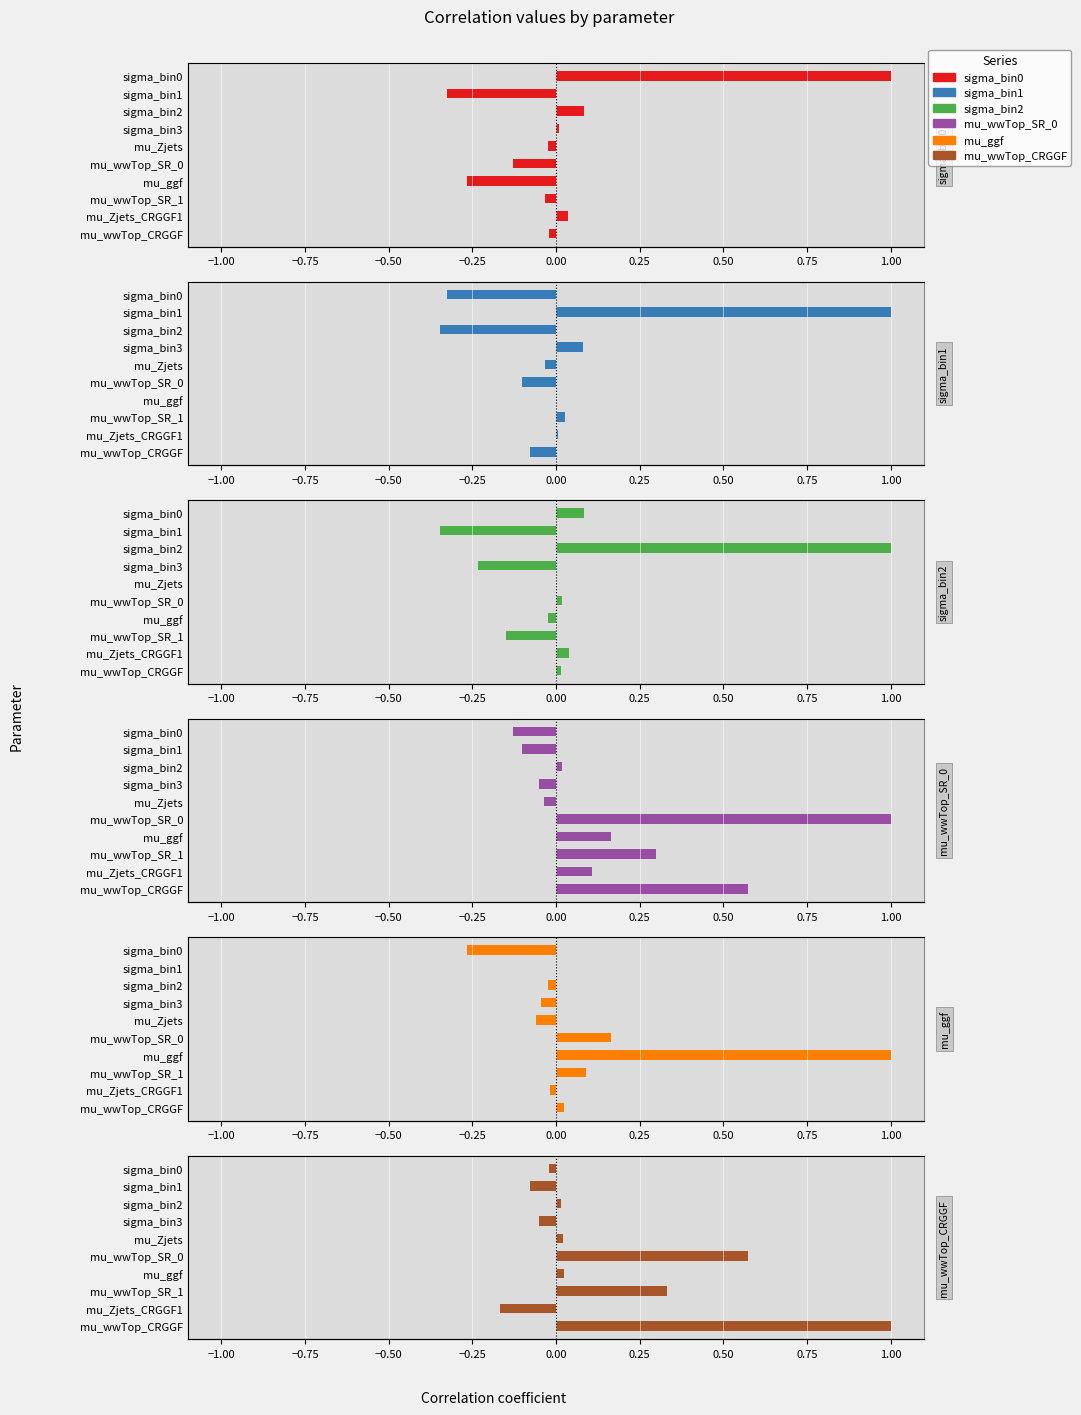

What is the difference between the maximum and second lowest values in the mu_wwTop_CRGGF series?

1.1